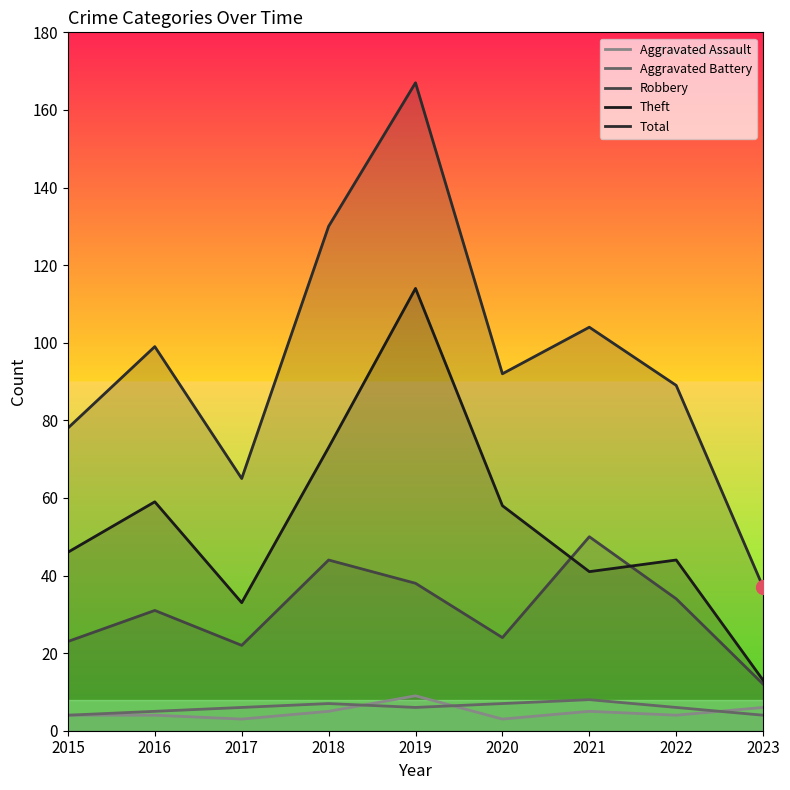

At which category is the sum across all series the highest?

2019